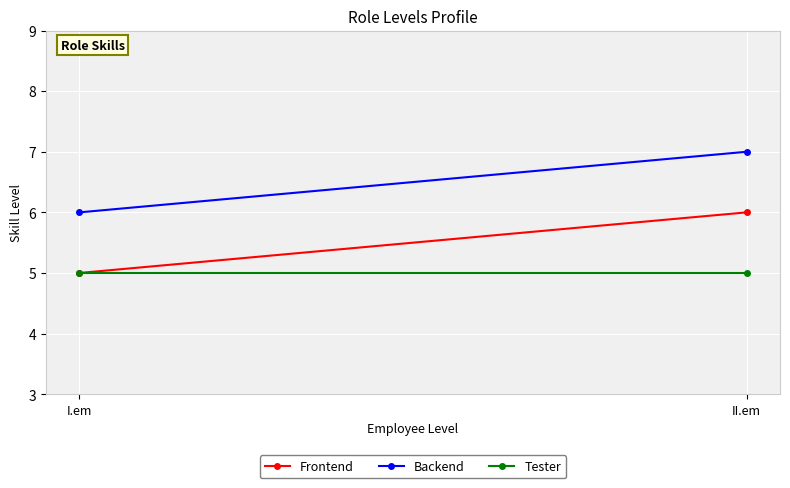

Between I.em and II.em, which series saw the biggest shift?

Frontend